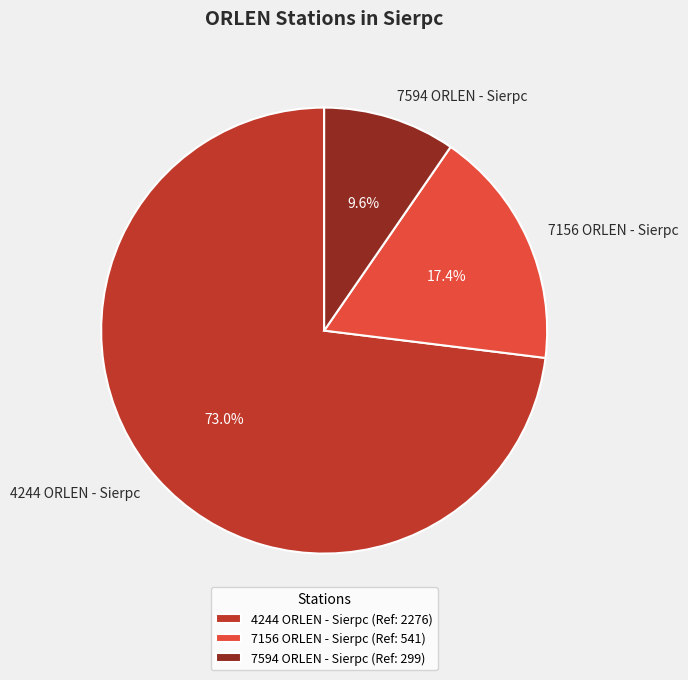

Combined, what portion of the pie is 7594 ORLEN - Sierpc and 7156 ORLEN - Sierpc?

27.0%